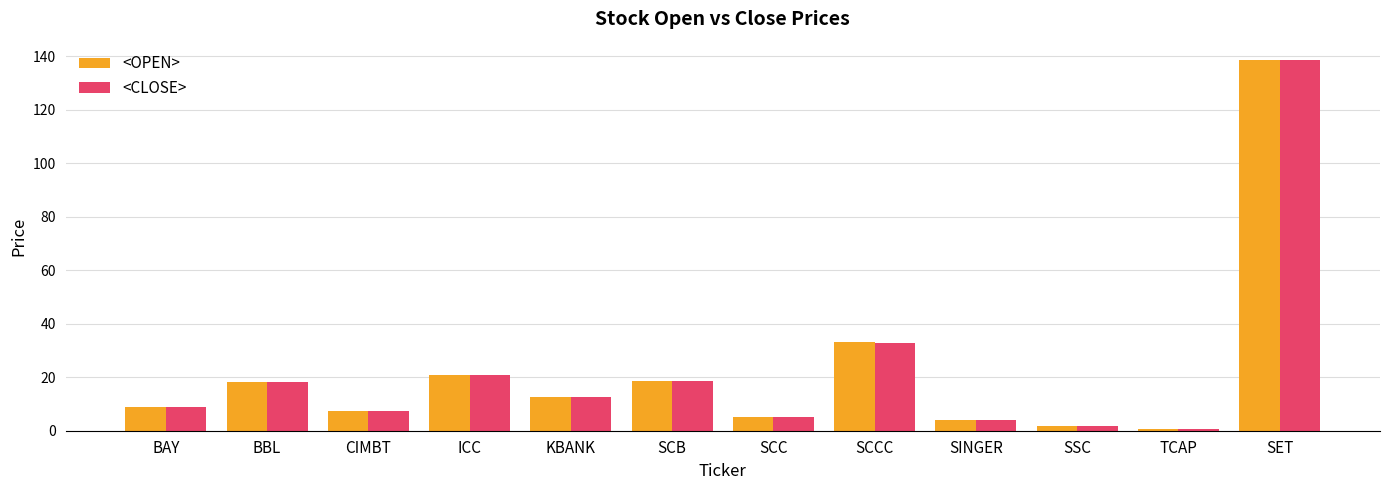

Which label corresponds to the largest value in the chart?

SET